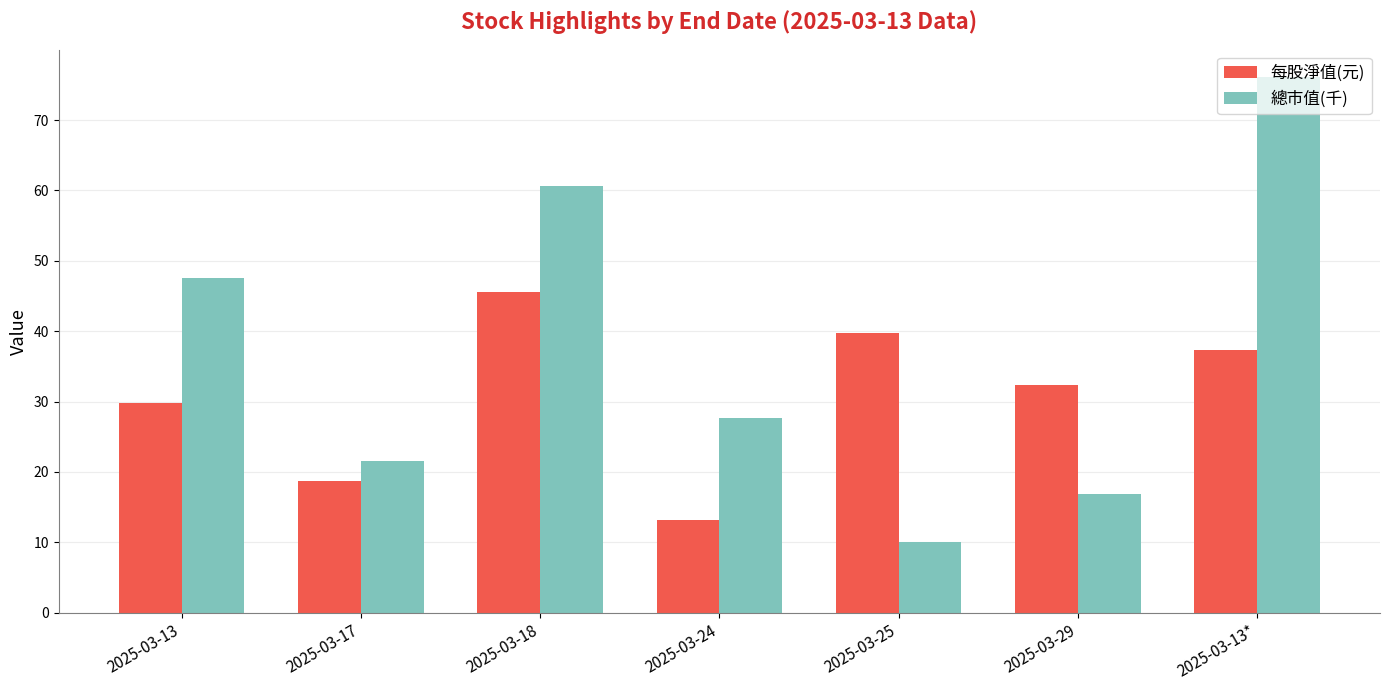

What is the maximum value for 總市值(千)?

76.2